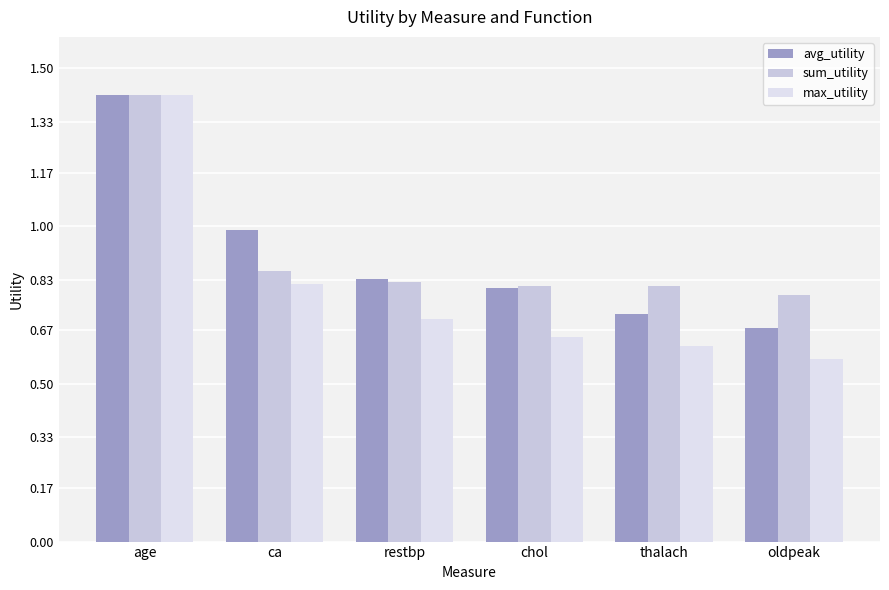

How many groups of bars are there?

6